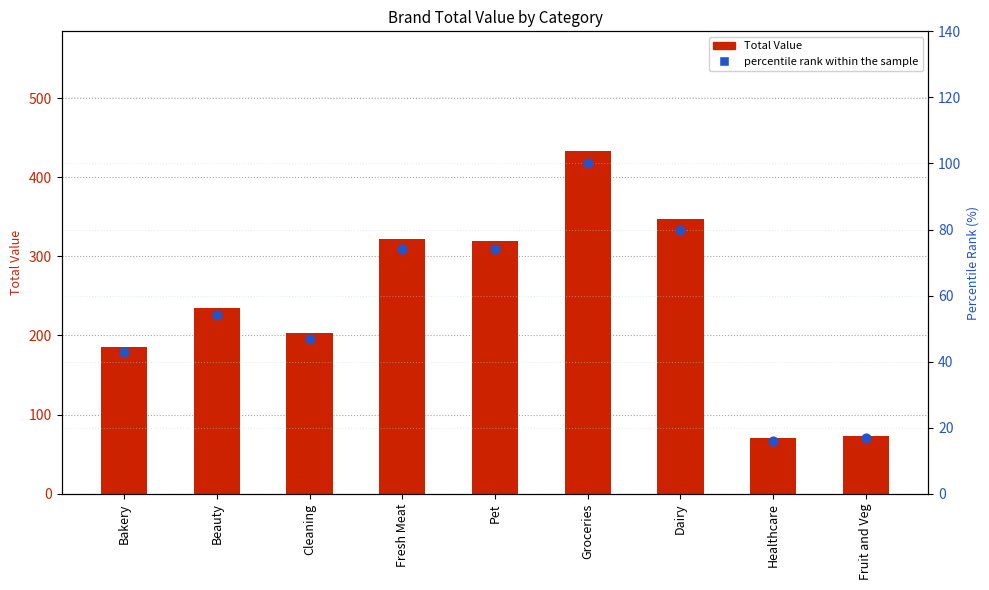

What is the total value across all series at Beauty?

288.4